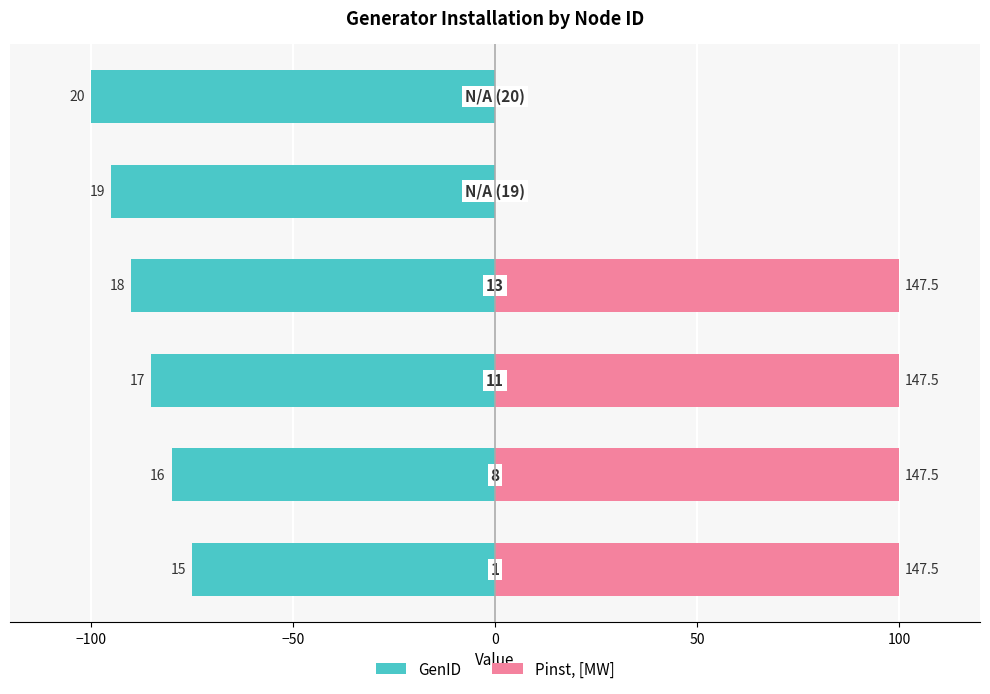

What is the value of the Pinst, [MW] bar at the 2nd from the left?

100